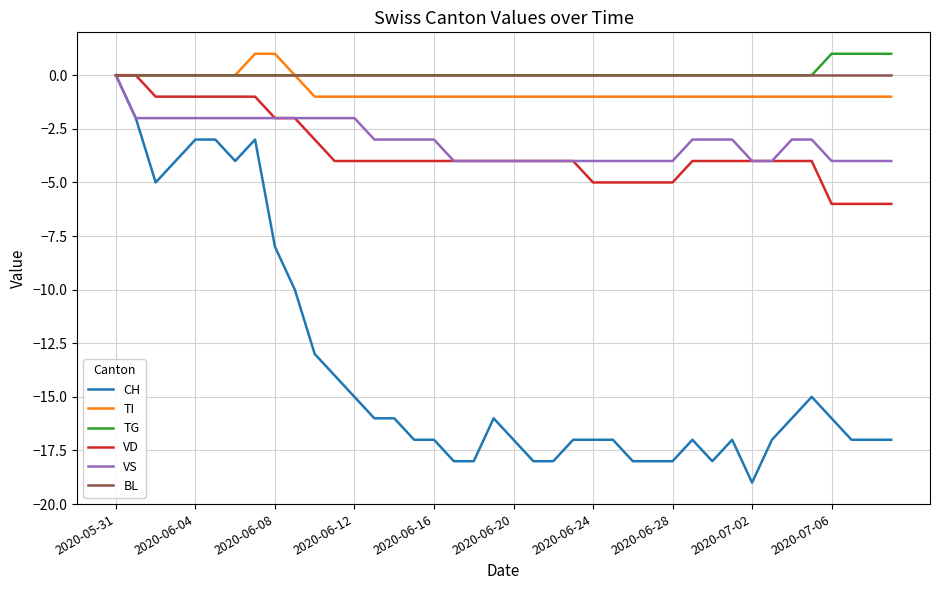

How many series are shown in this chart?

6